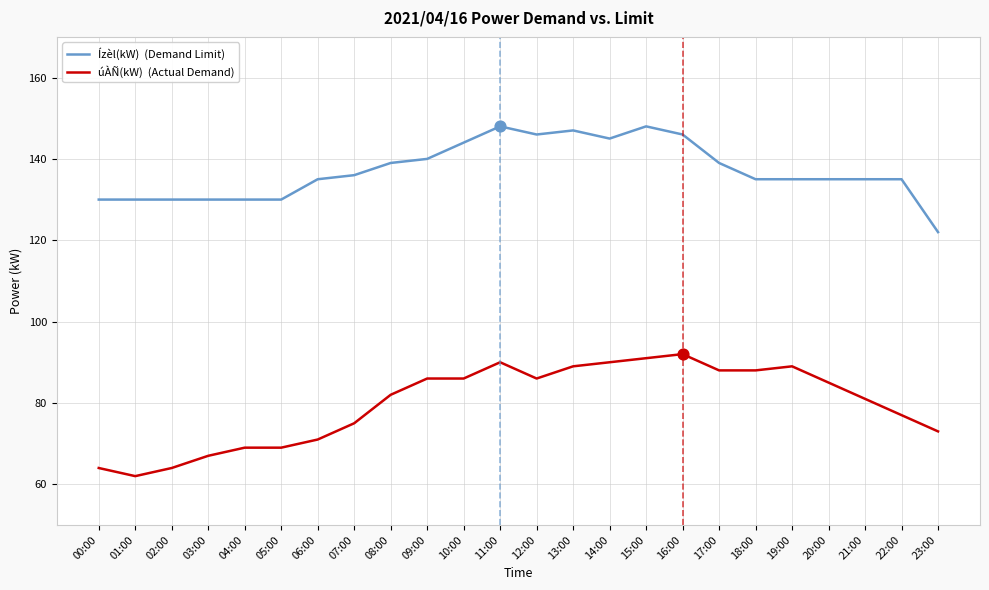

What is the total value across all series at 12:00?

232